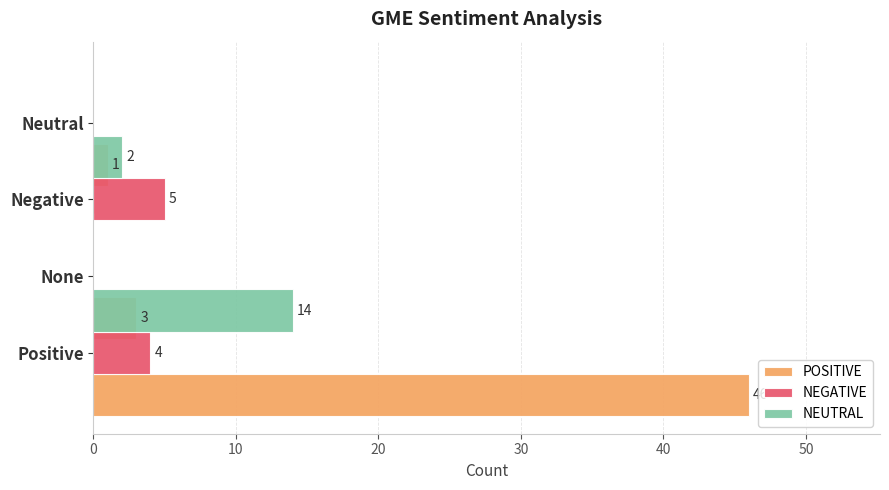

How many values in the NEGATIVE series are below 4?

2